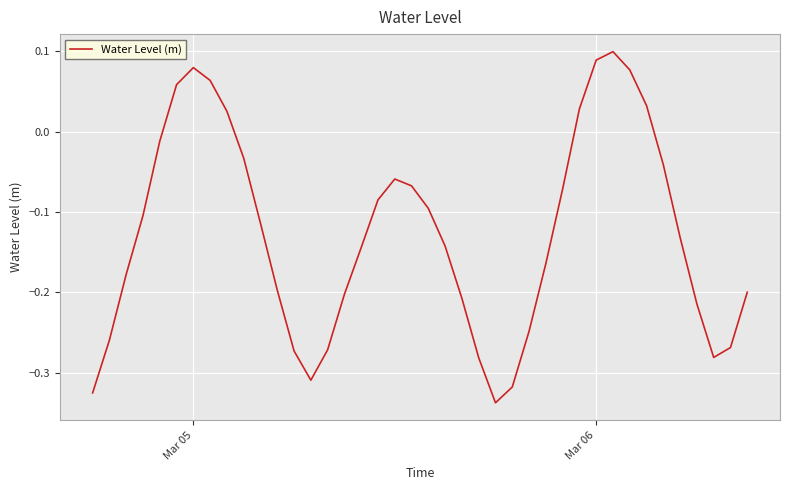

What is the difference between the maximum and minimum values?

0.4